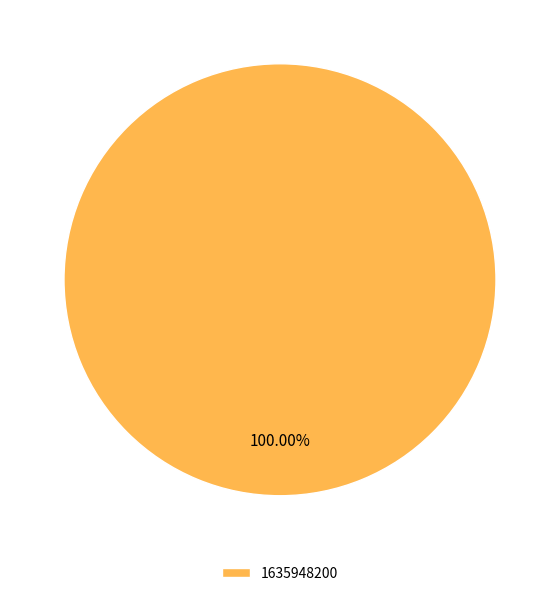

Is 1635948200 the majority of the pie?

Yes